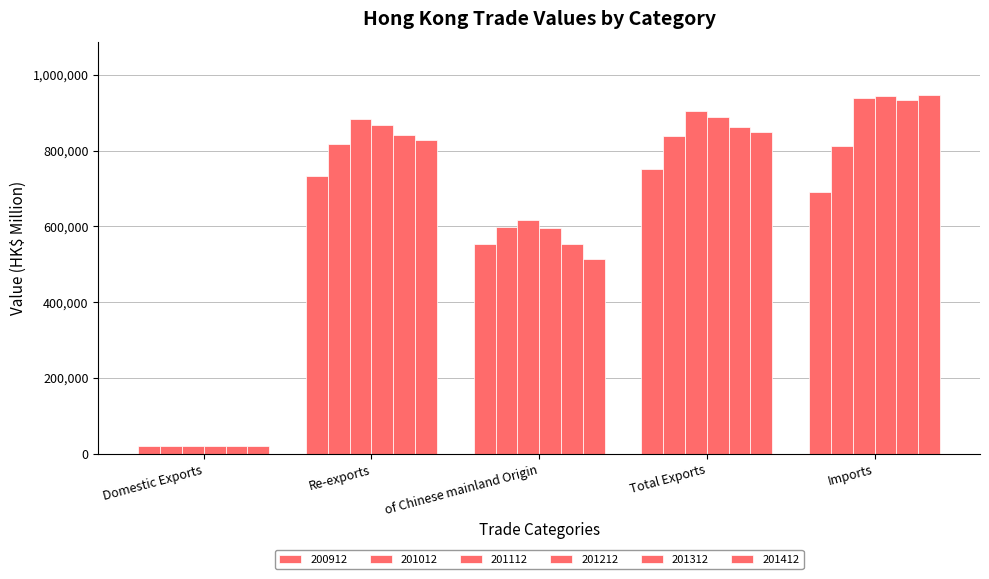

How many groups of bars are there?

5